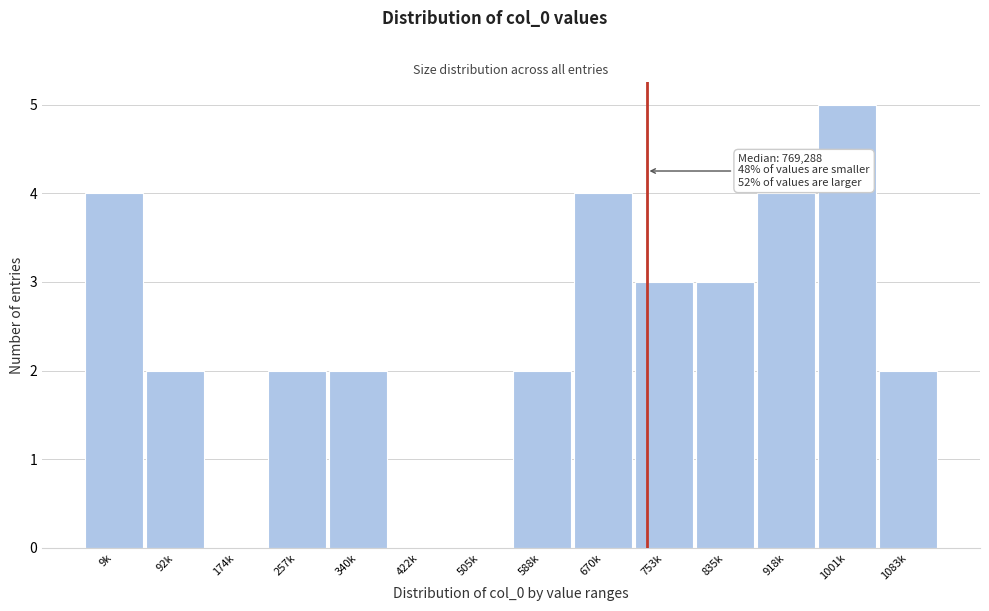

Reading left to right, transcribe all the data shown in this chart.

9k=4	92k=2	174k=0	257k=2	340k=2	422k=0	505k=0	588k=2	670k=4	753k=3	835k=3	918k=4	1001k=5	1083k=2